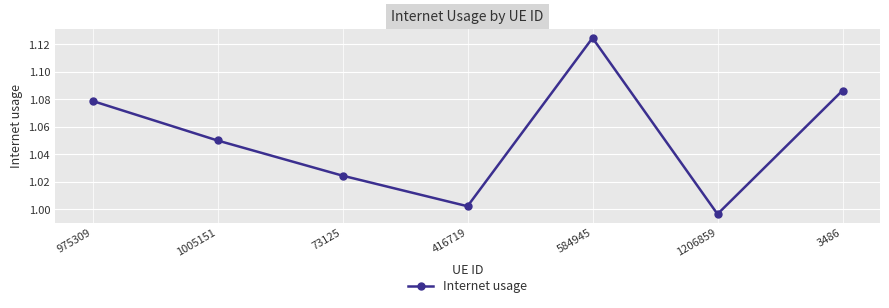

List the labels in order of value, largest first.

584945, 3486, 975309, 1005151, 73125, 416719, 1206859